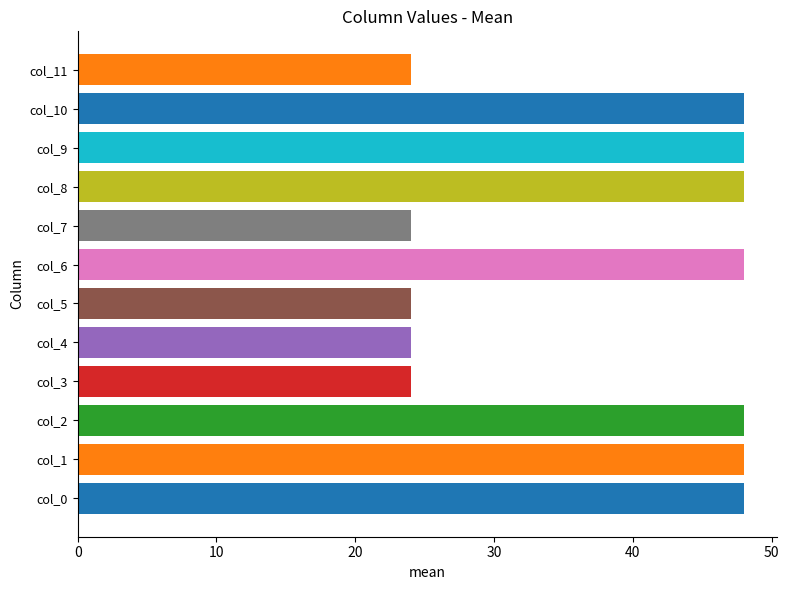

The chart shows a value of 24 at col_5. True or false?

True